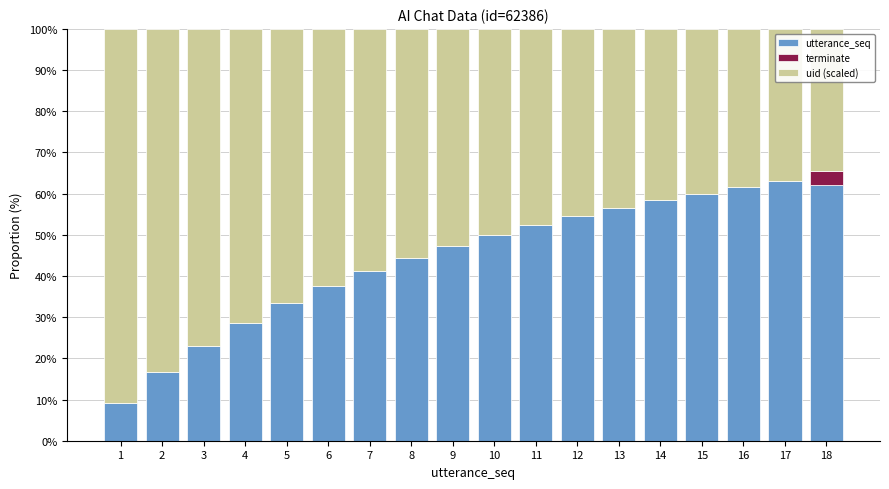

True or false: utterance_seq has a value of 37.5 at 6.

True